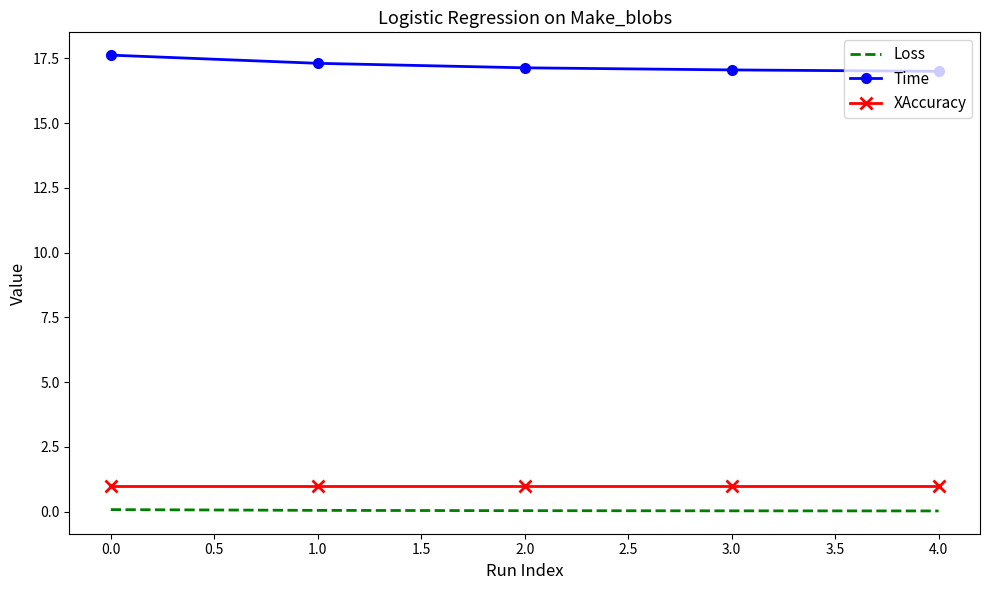

True or false: Time and XAccuracy intersect in this chart.

False